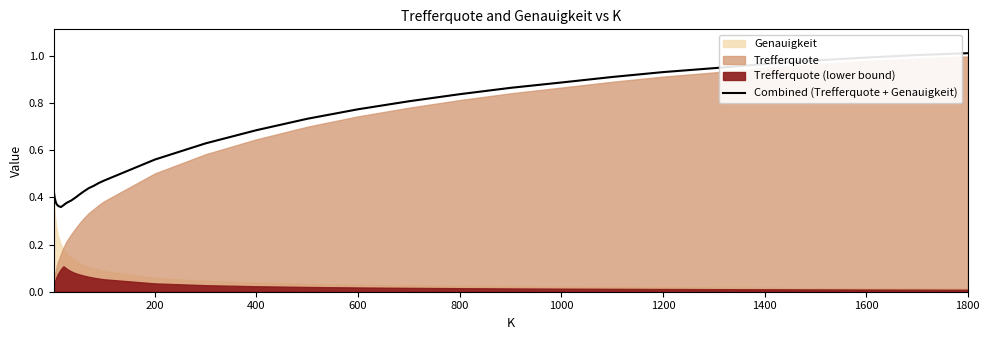

What is the minimum value shown in the chart?

0.4